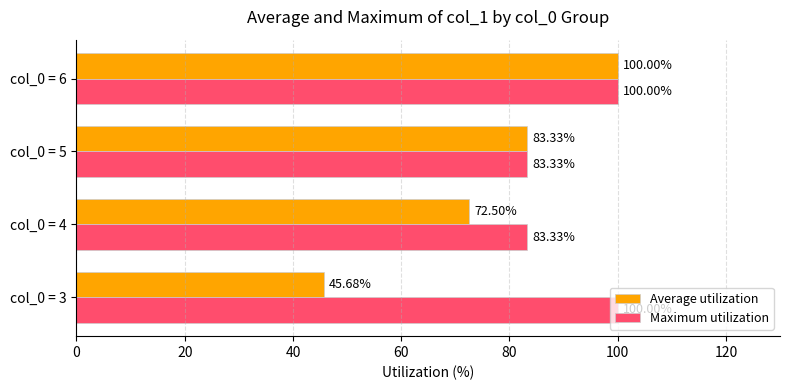

What is the sum of all Maximum utilization values?

366.7